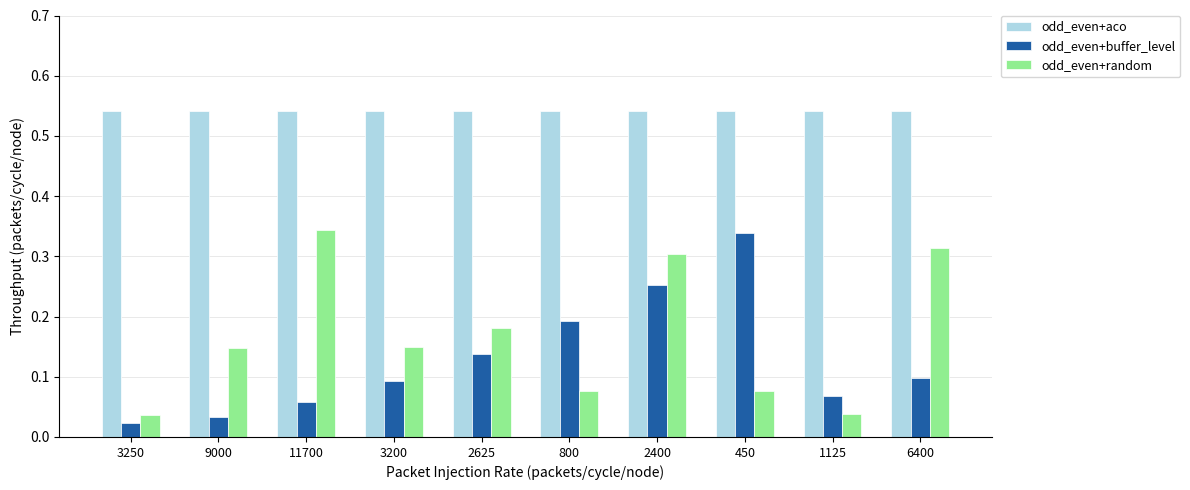

The odd_even+random series shows 0.1 at 3250. True or false?

False